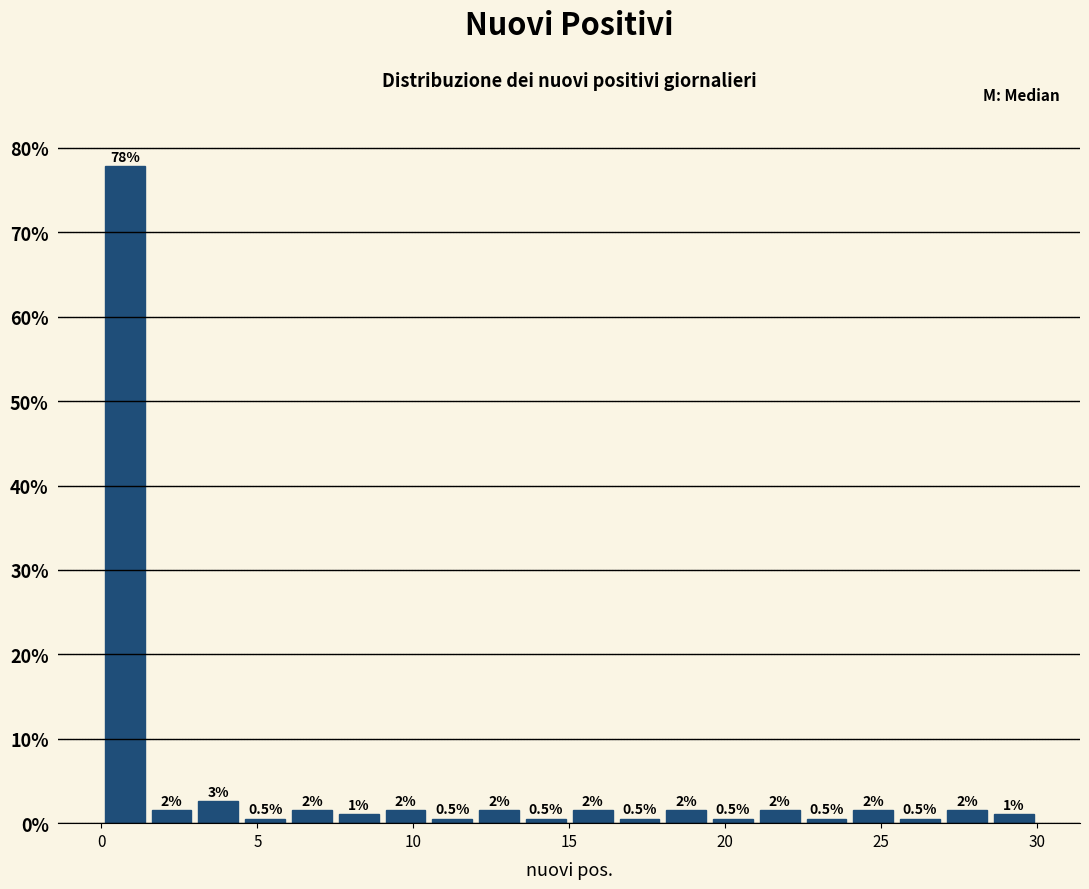

Around what value on the x-axis is the tallest bar? Give the approximate position of its centre, as read against the axis.

1.0